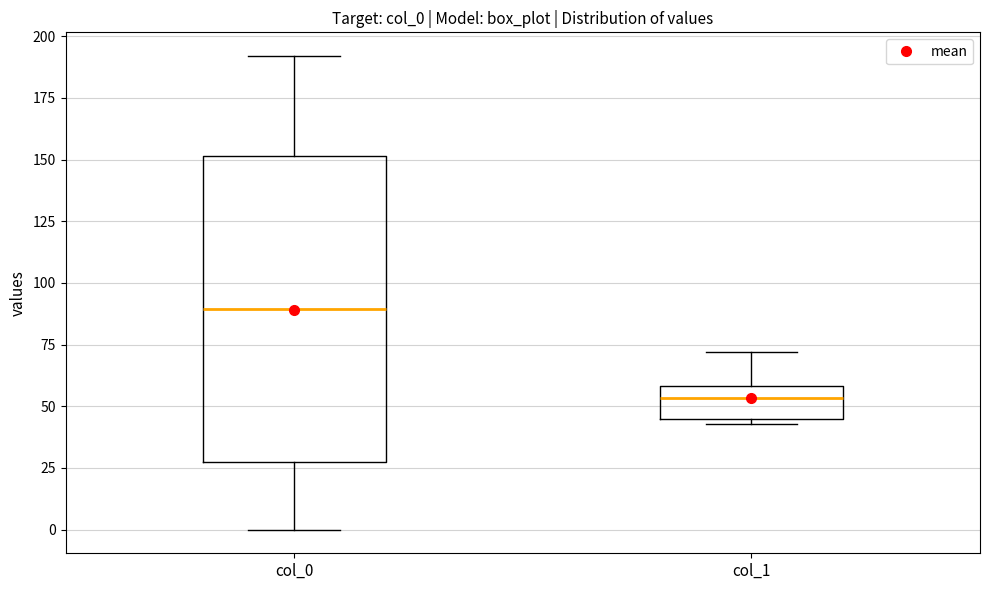

Reading left to right, transcribe this box plot: for each box, give where its median line is, the range the box spans, and where its two whiskers end, as read against the y-axis. The values are not printed on the chart, so give them approximately, as read against the axis.

col_0: median 90, box 25 to 150, whiskers 0 to 190
col_1: median 55, box 45 to 60, whiskers 45 (just below the box's lower edge) to 70